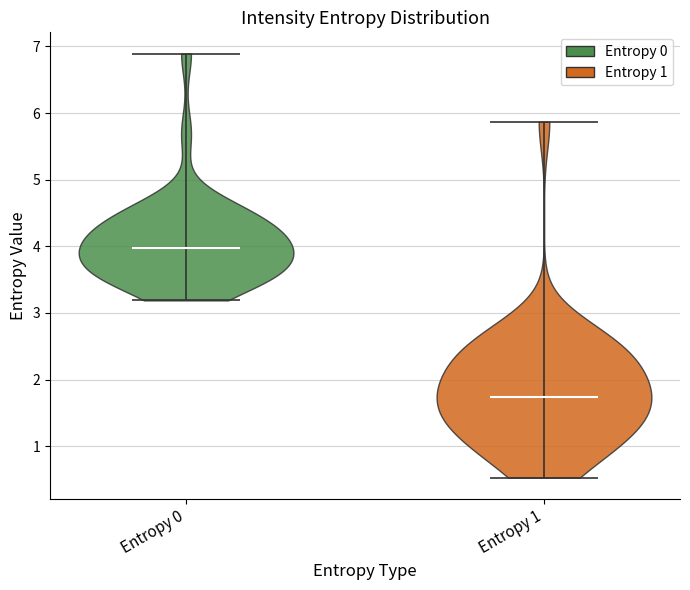

Reading left to right, read every violin against the y-axis: where its median line is, and the lowest and highest points it reaches. The values are not printed on the chart, so give them approximately, as read against the axis.

Entropy 0: median line 4.0, lowest point 3.2, highest point 6.9
Entropy 1: median line 1.7, lowest point 0.5, highest point 5.9